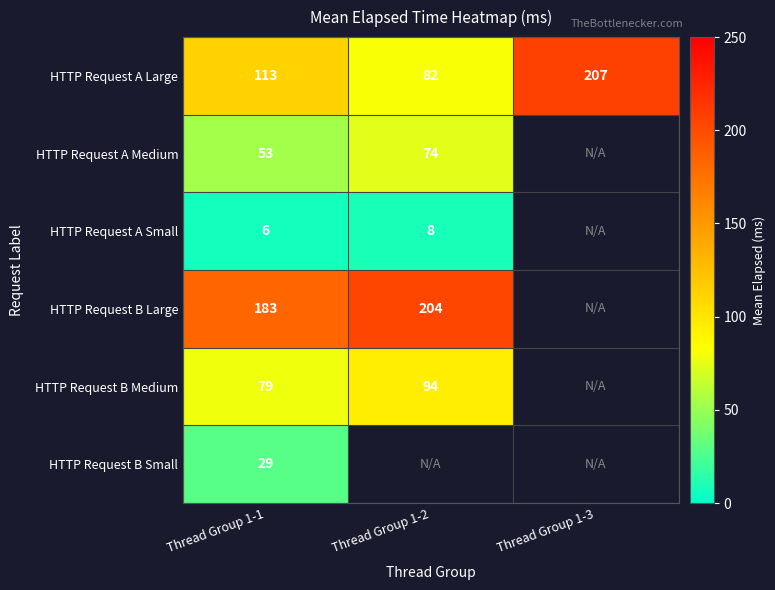

The value of HTTP Request B Medium at Thread Group 1-2 is 147. True or false?

False